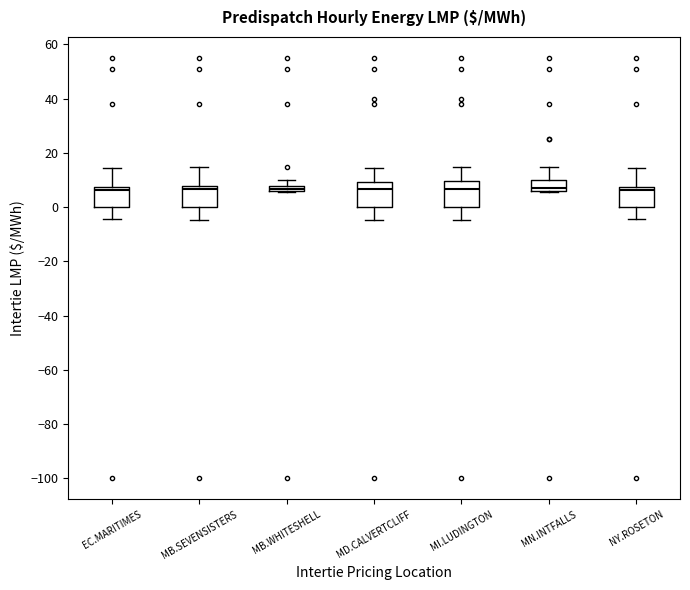

Where does the lower whisker of the box for MI.LUDINGTON end on the y-axis? The values are not printed on the chart, so give them approximately, as read against the axis.

-4